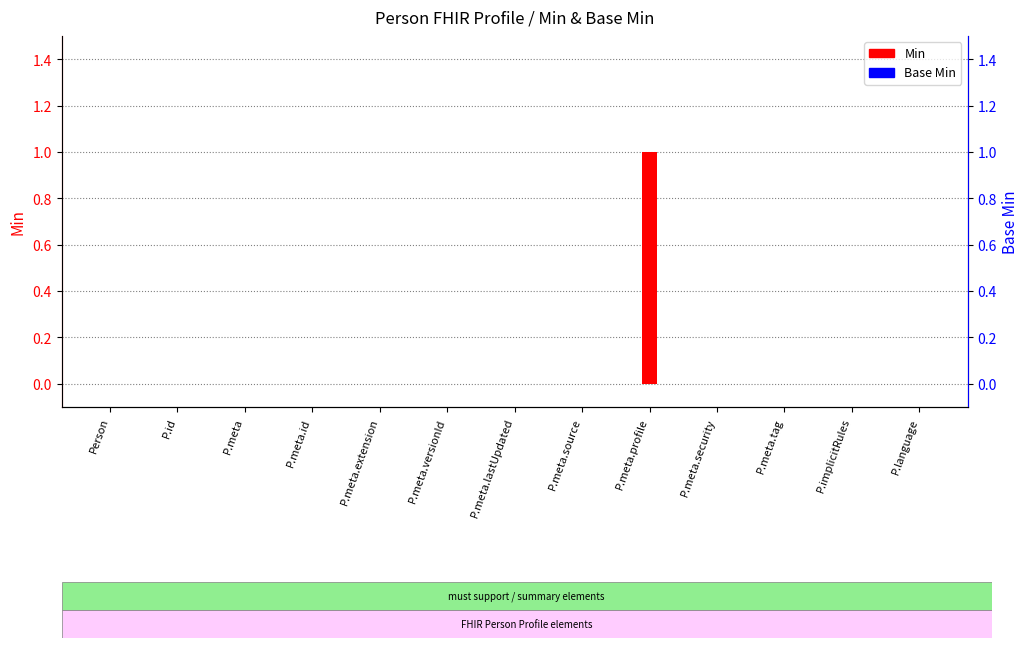

List the series in order of their peak value, lowest first.

Base Min, Min